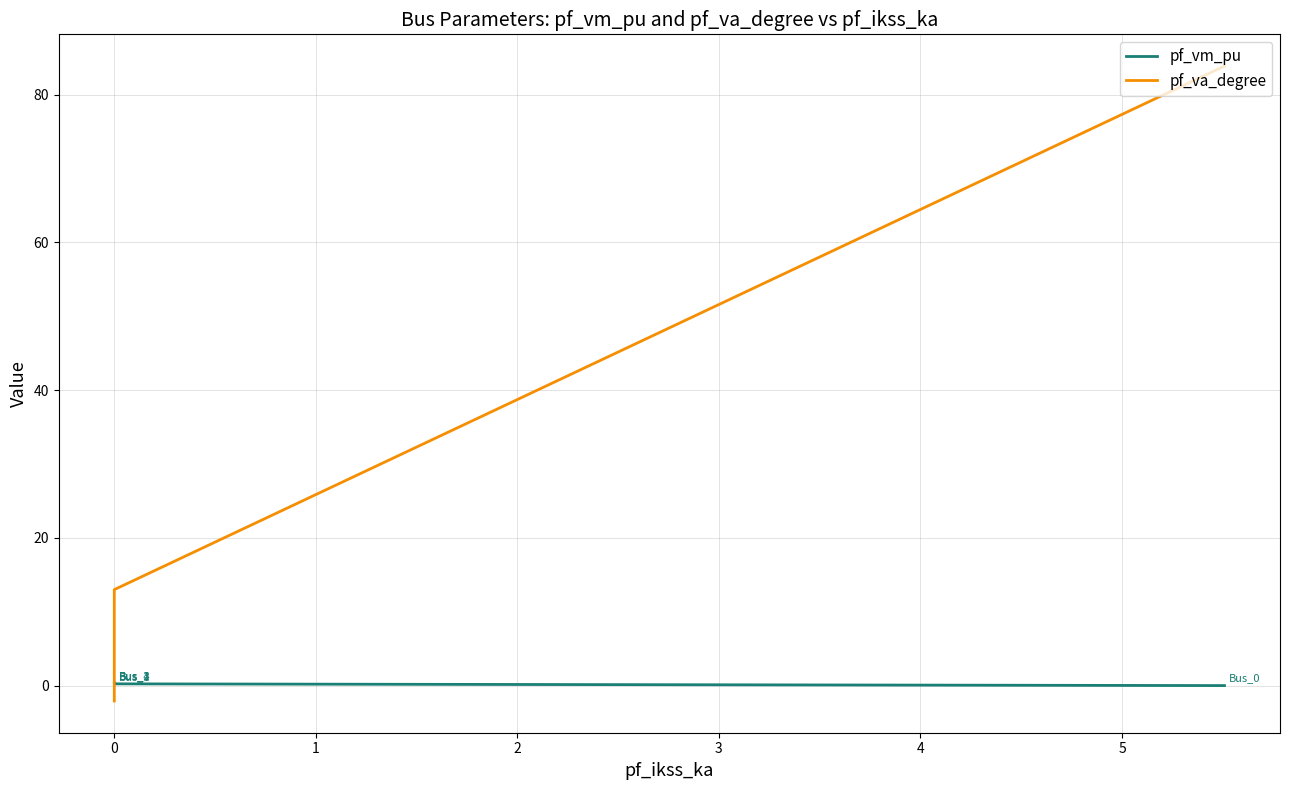

What is the label of the 3rd point from the right?

1